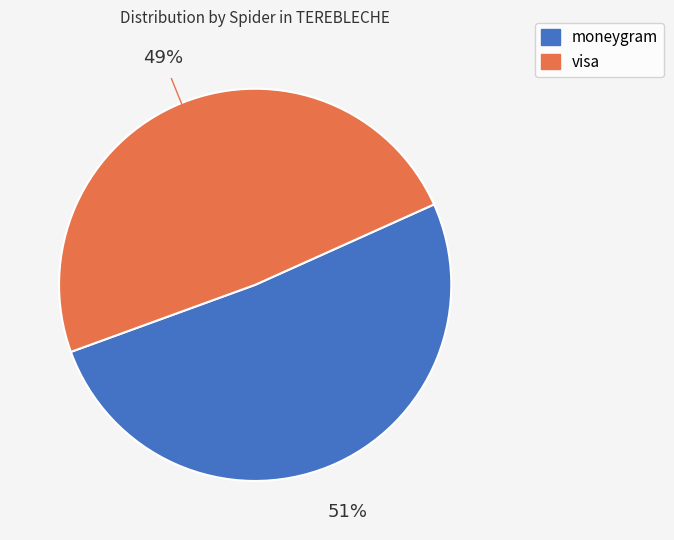

Is it true that visa is 49% of the pie?

True